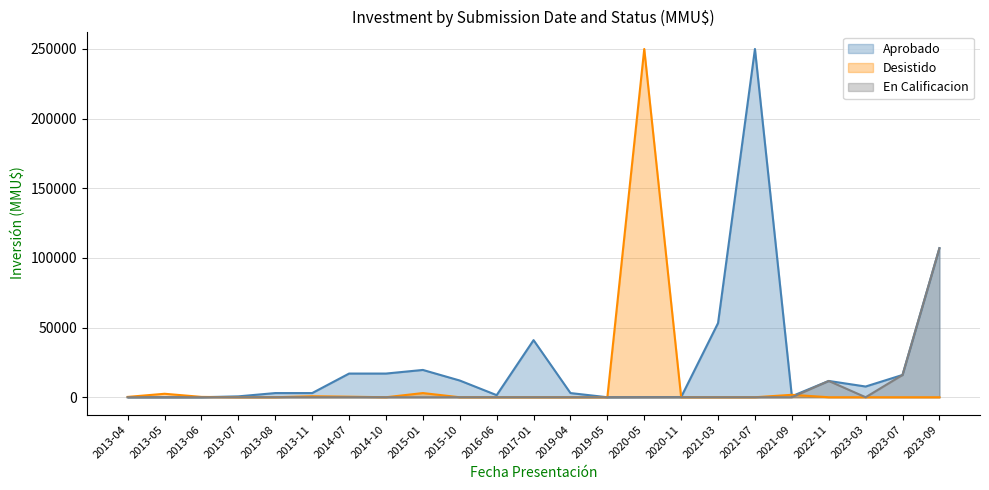

What is the total value across all series at 2014-10?

17000